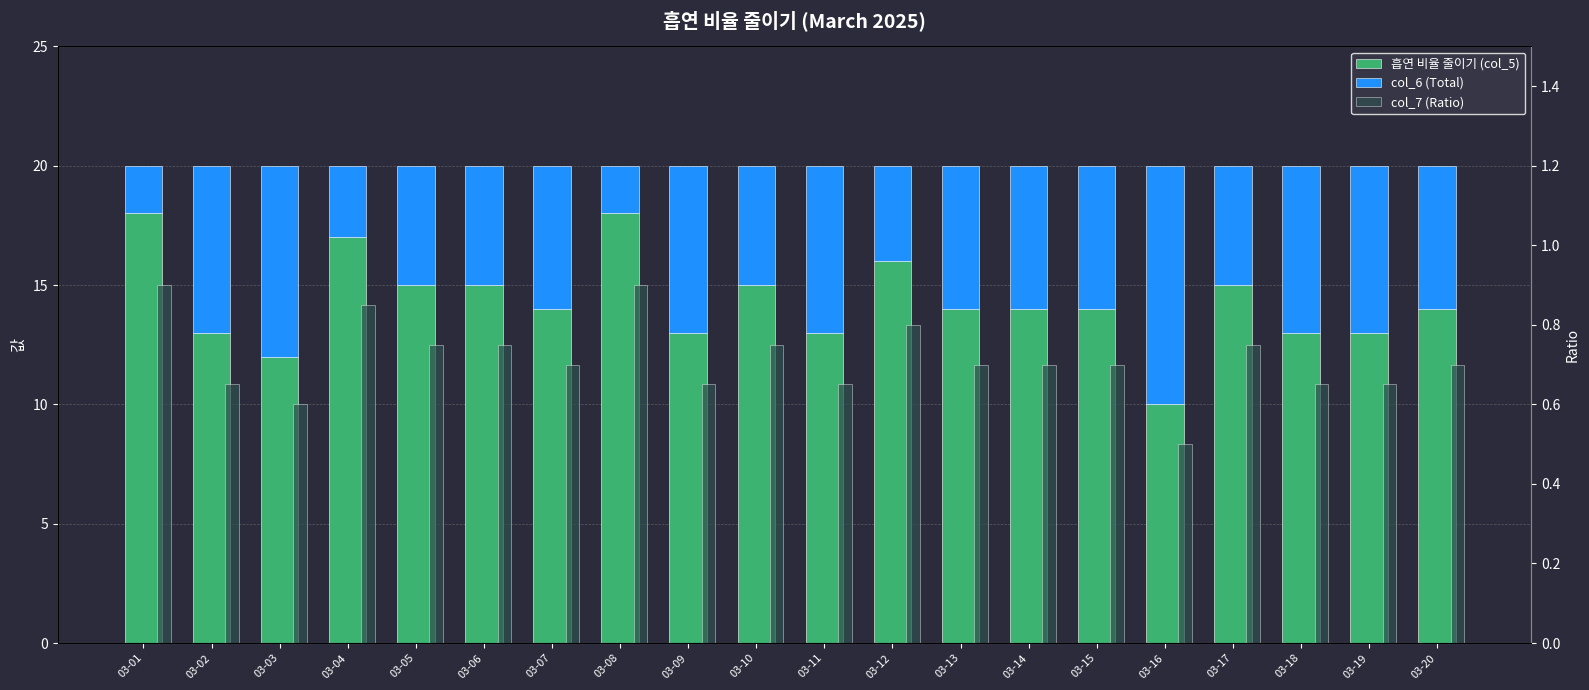

List the labels in order of col_7 (Ratio) value, smallest first.

03-16, 03-03, 03-02, 03-09, 03-11, 03-18, 03-19, 03-07, 03-13, 03-14, 03-15, 03-20, 03-05, 03-06, 03-10, 03-17, 03-12, 03-04, 03-01, 03-08